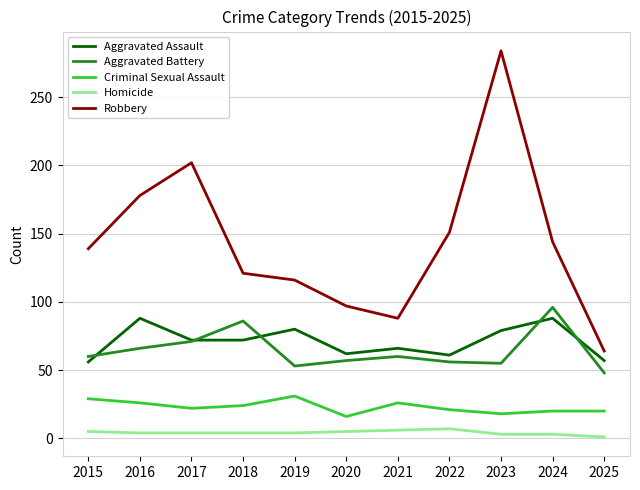

True or false: Aggravated Battery has more than 1 points higher than both neighbors.

True